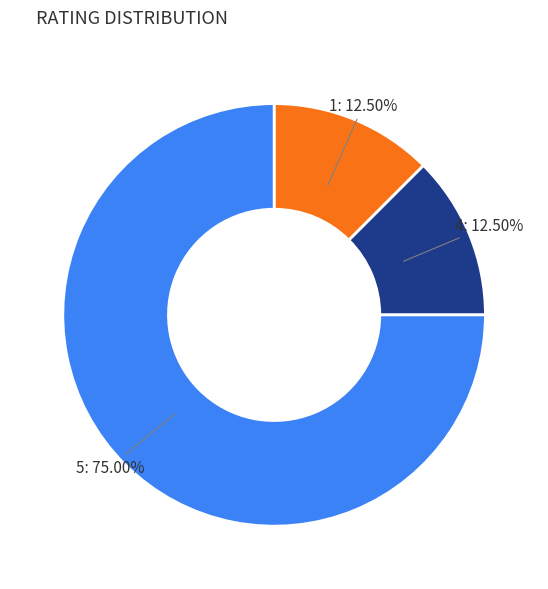

Is there any slice that represents more than half of the pie?

Yes